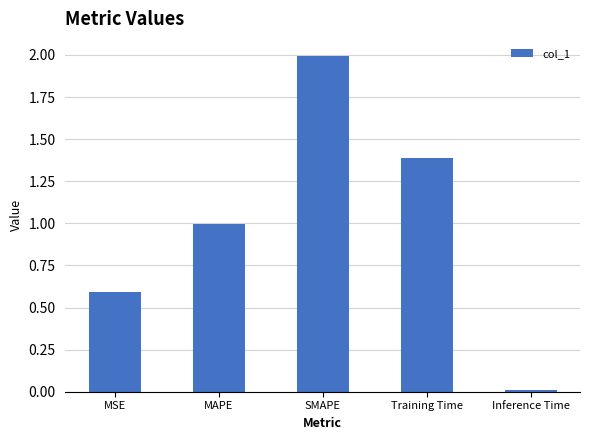

The value at MSE is 0.9. True or false?

False